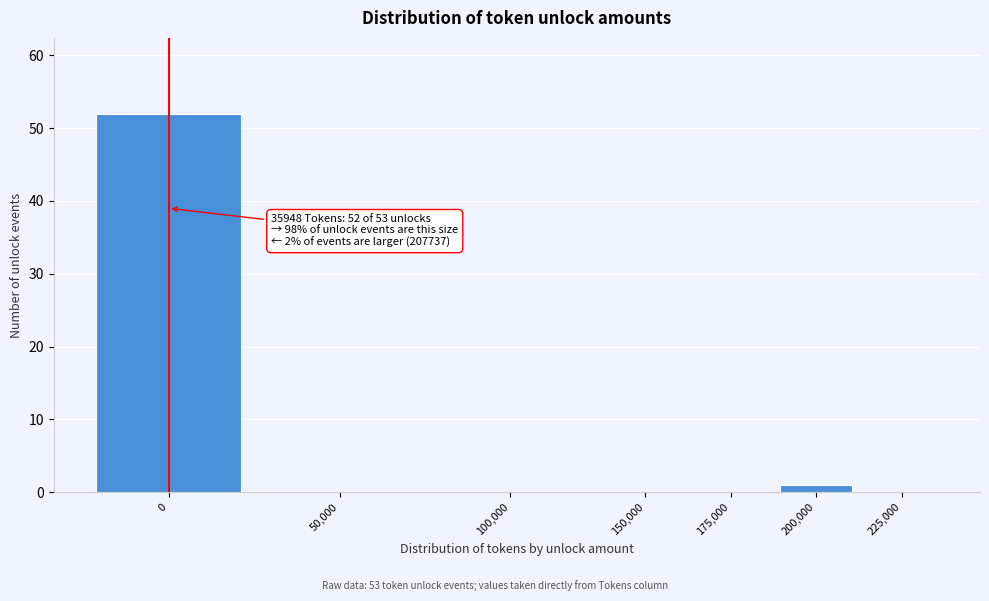

Reading left to right, extract all data points from this chart.

0=52	50,000=0	100,000=0	150,000=0	175,000=0	200,000=1	225,000=0